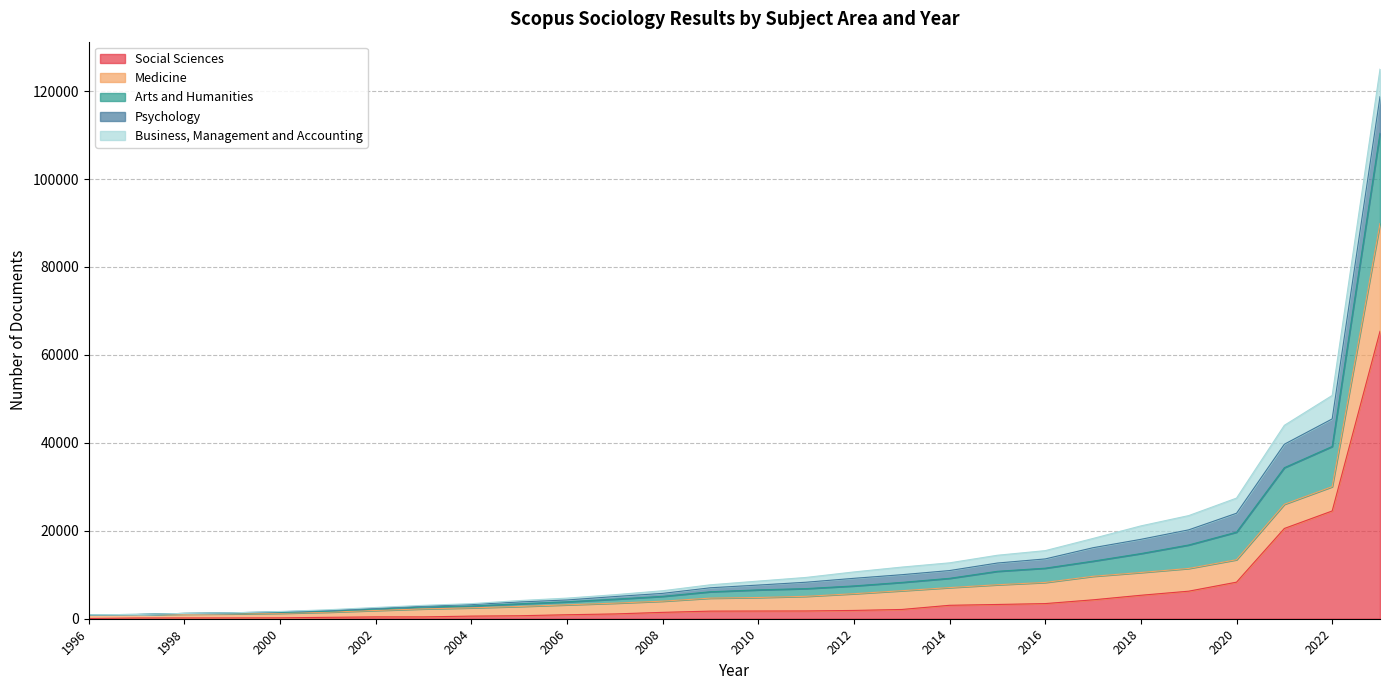

Read the Social Sciences value at 2007, to the nearest 10.

1090